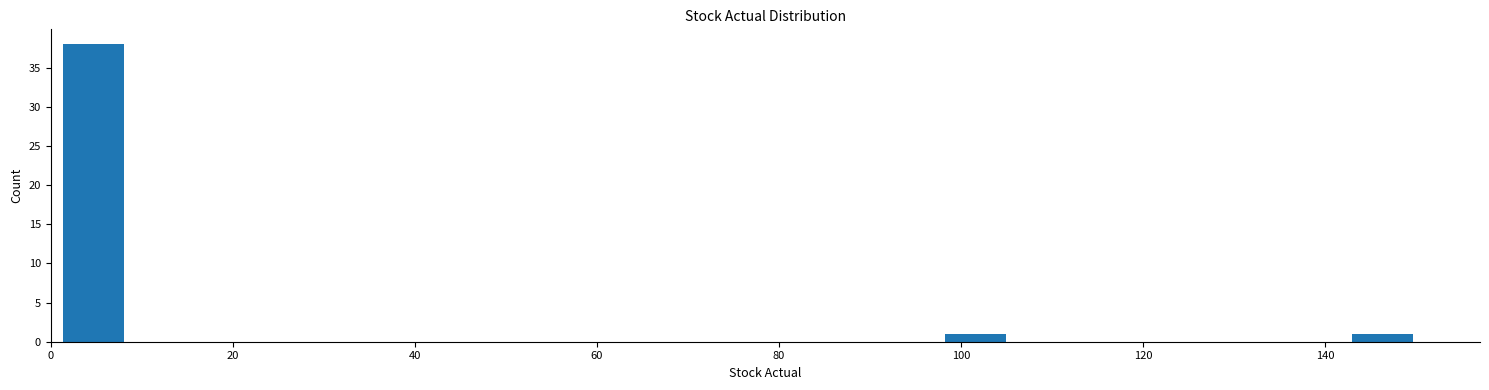

Around what value on the x-axis is the tallest bar? Give the approximate position of its centre, as read against the axis.

4